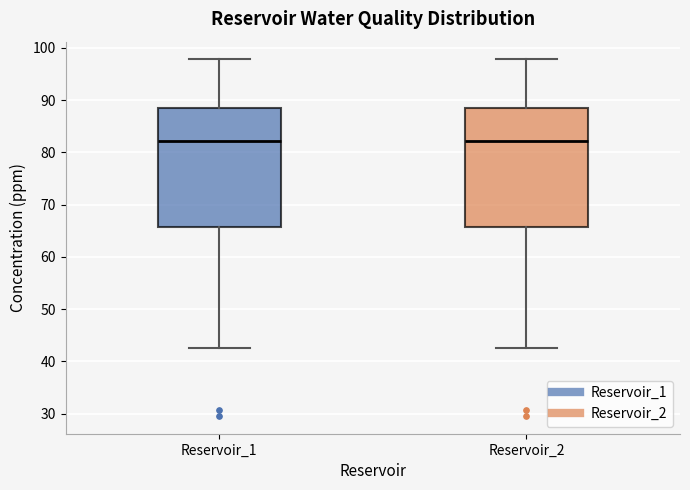

Reading left to right, read every box against the y-axis: the position of its median line, the range the box covers, and the ends of its whiskers. The values are not printed on the chart, so give them approximately, as read against the axis.

Reservoir_1: median 82, box 66 to 88, whiskers 43 to 98
Reservoir_2: median 82, box 66 to 88, whiskers 43 to 98